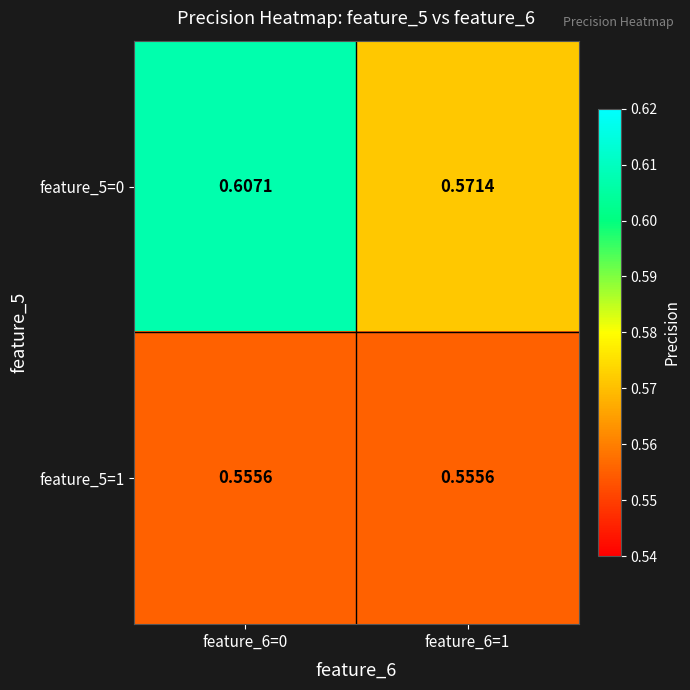

Is the value of feature_5=1 at feature_6=1 greater than the value of feature_5=0 at feature_6=0?

No